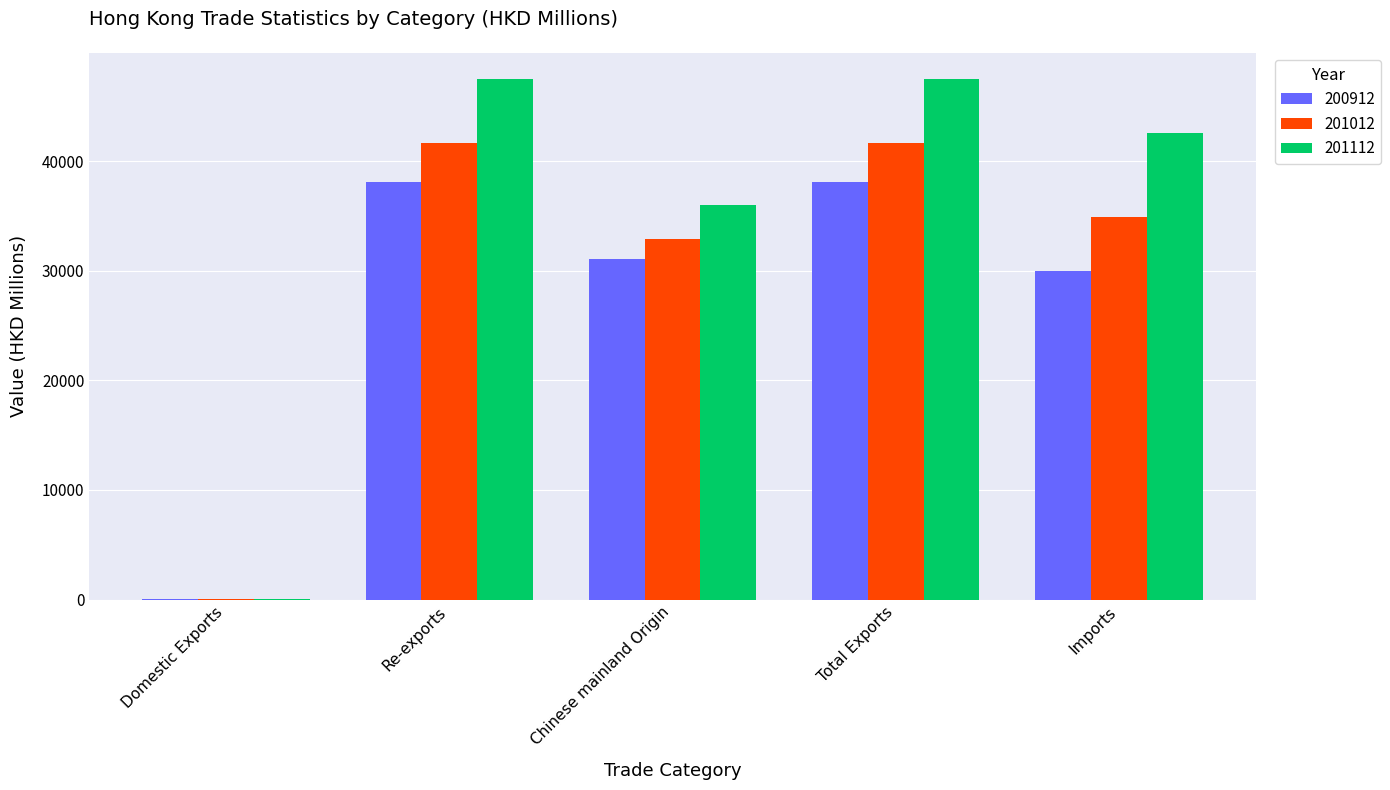

What is the greatest value displayed?

47537.2